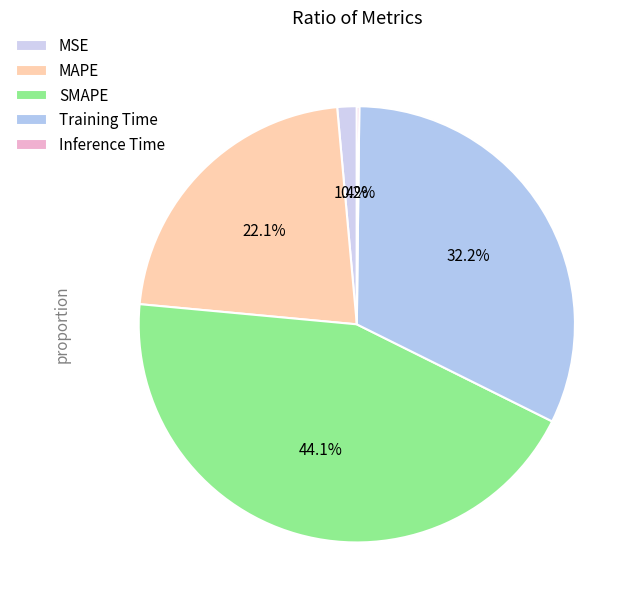

How many slices are in this pie chart?

5